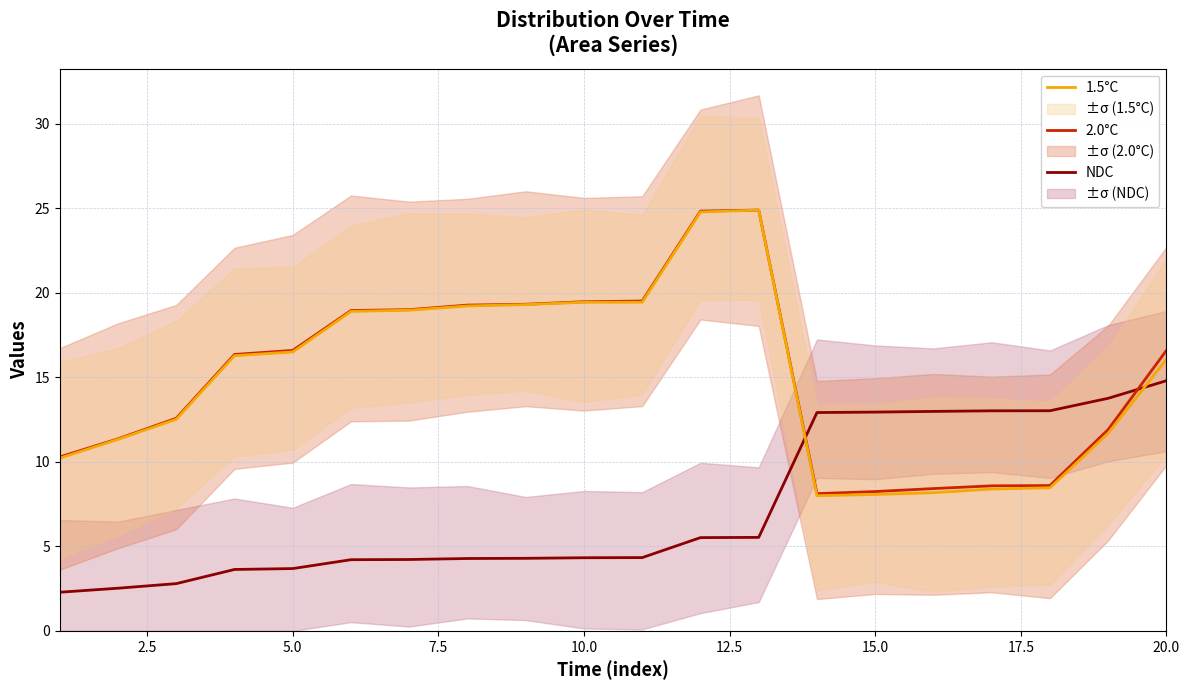

True or false: 1.5°C and NDC intersect in this chart.

True